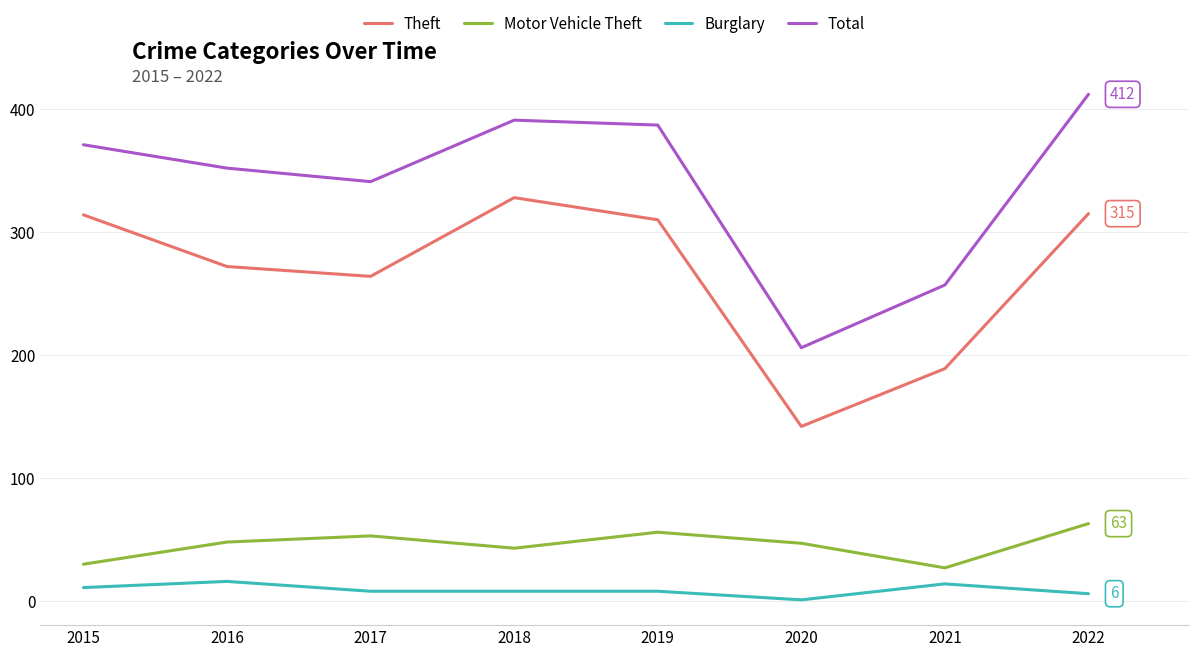

What is the sum of the Burglary values at 2017 and 2015?

19